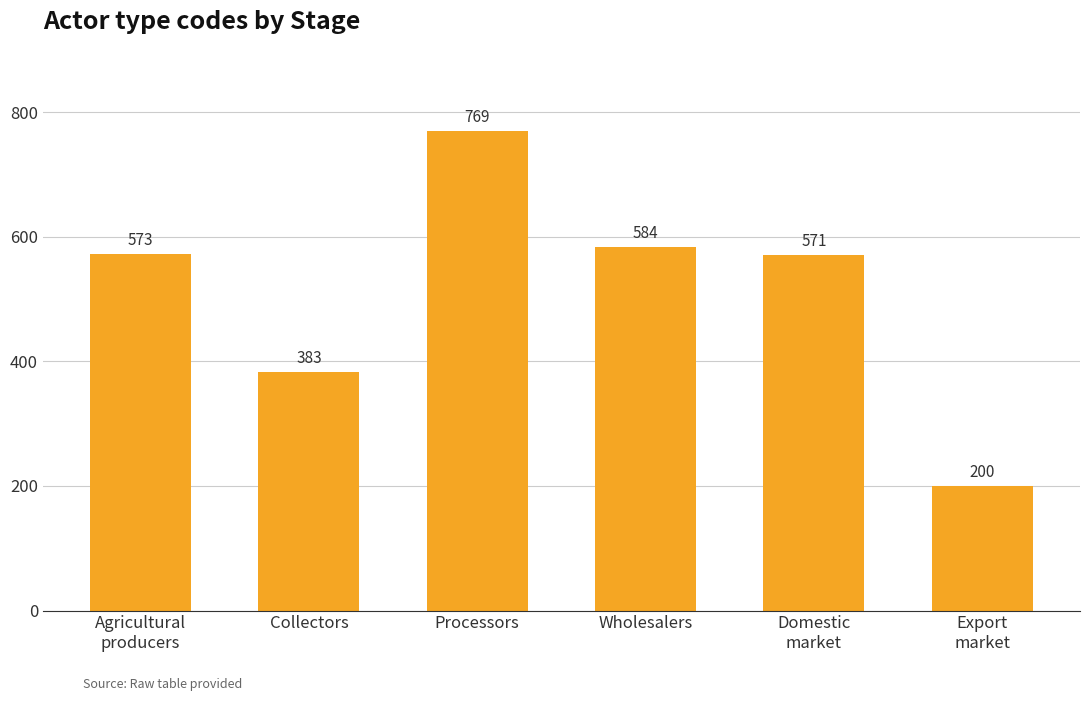

What is the approximate value at Domestic
market, to the nearest 10?

570